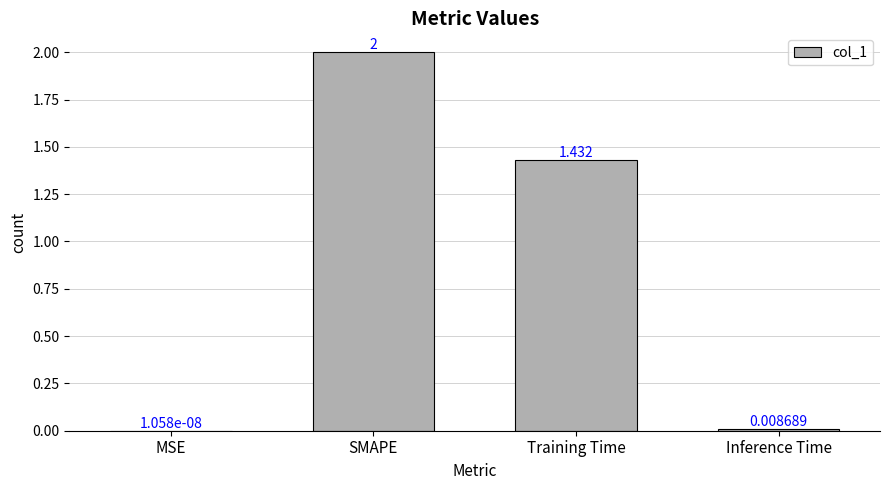

Which label corresponds to the largest value in the chart?

SMAPE